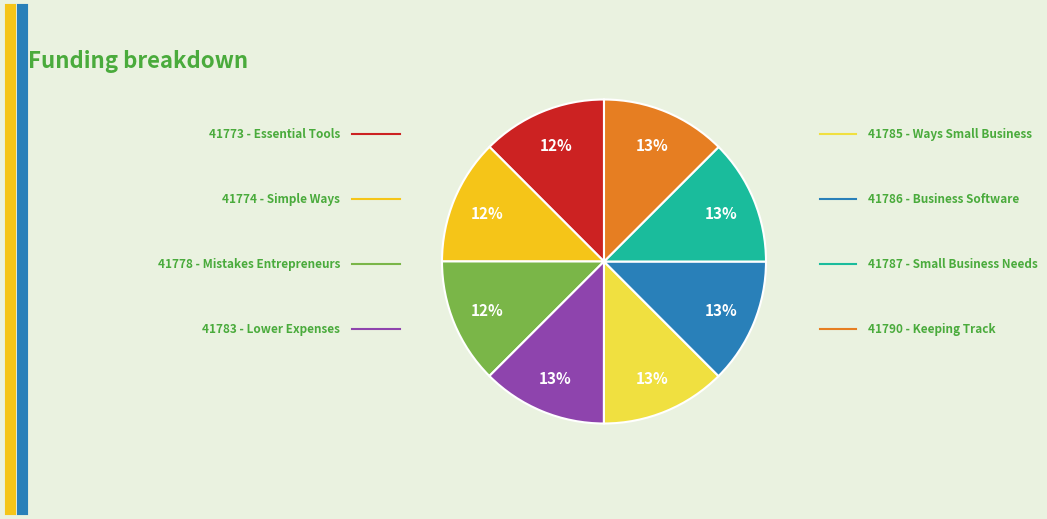

Count the number of slices in the pie.

8